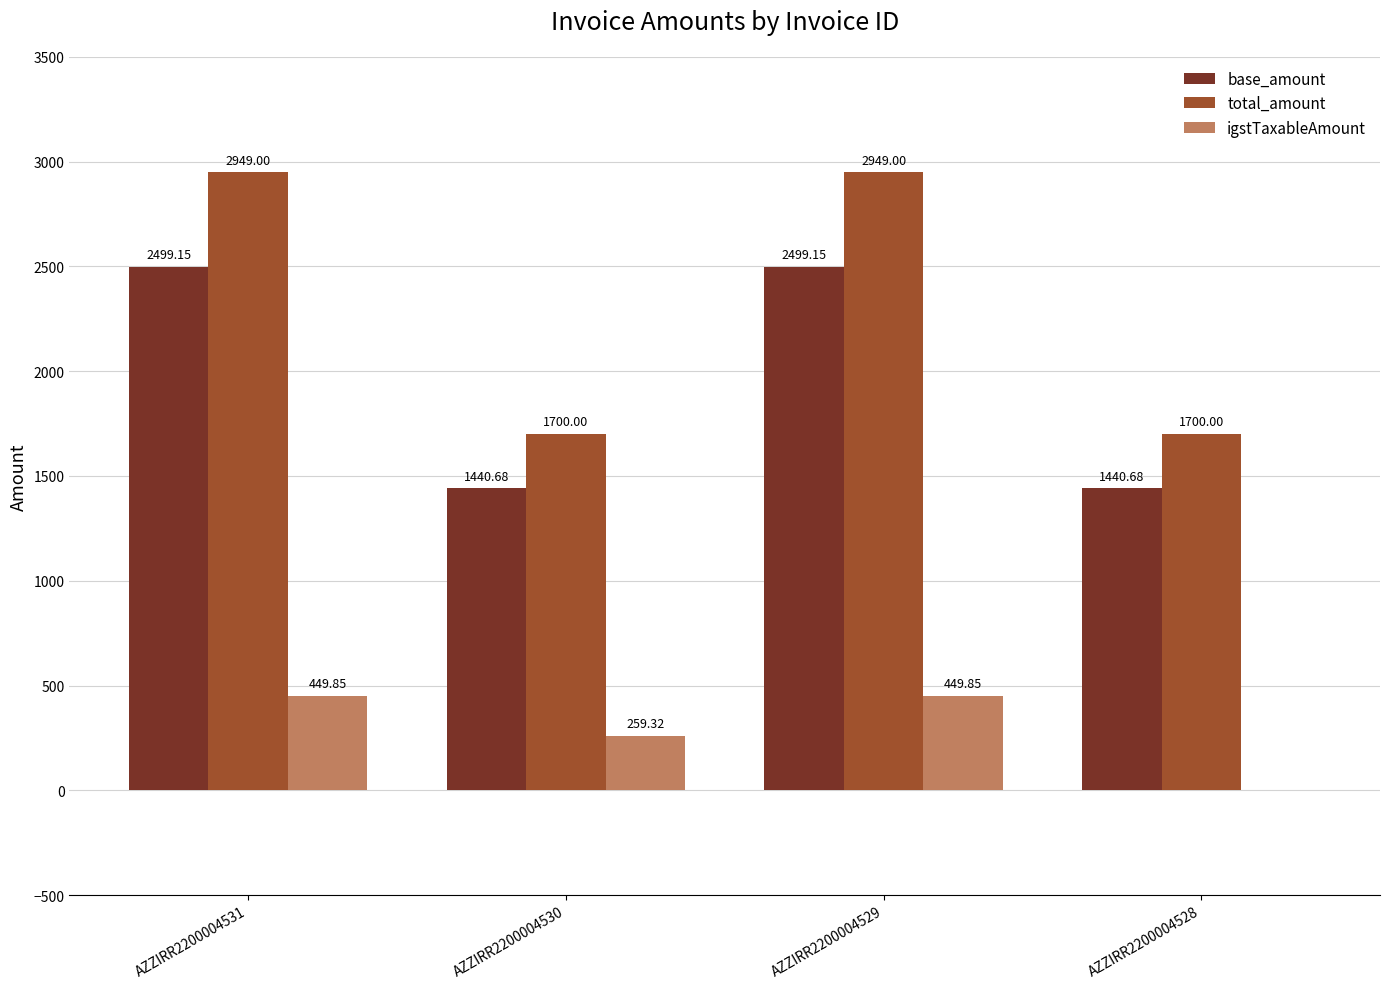

Which series has the largest total across all categories?

total_amount